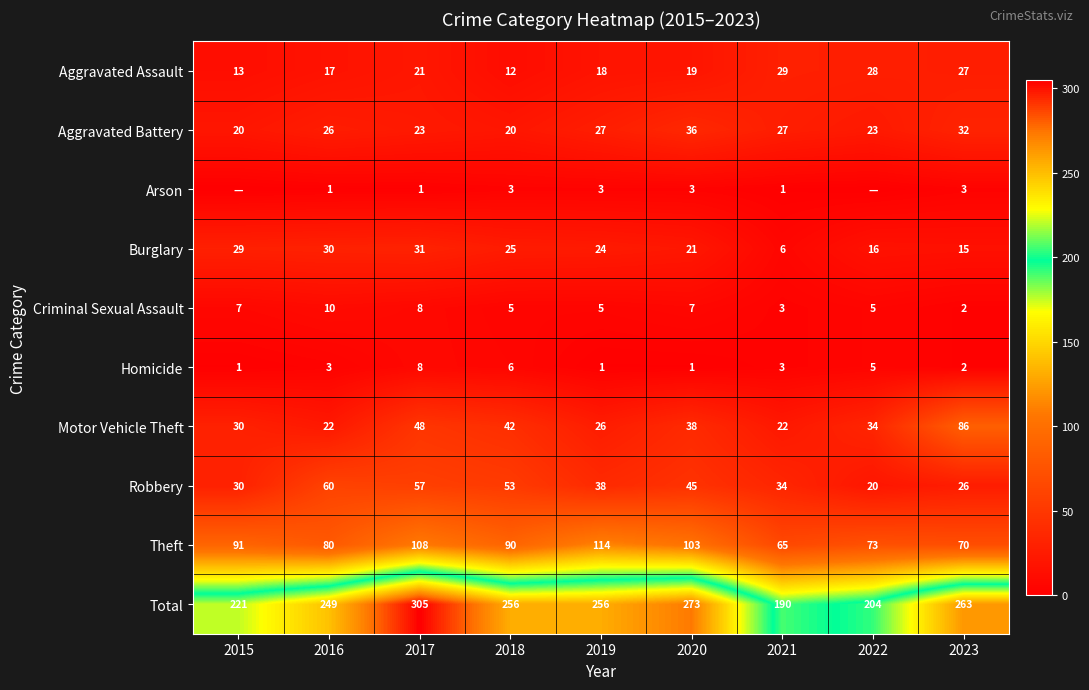

What is the average value of the Total series?

246